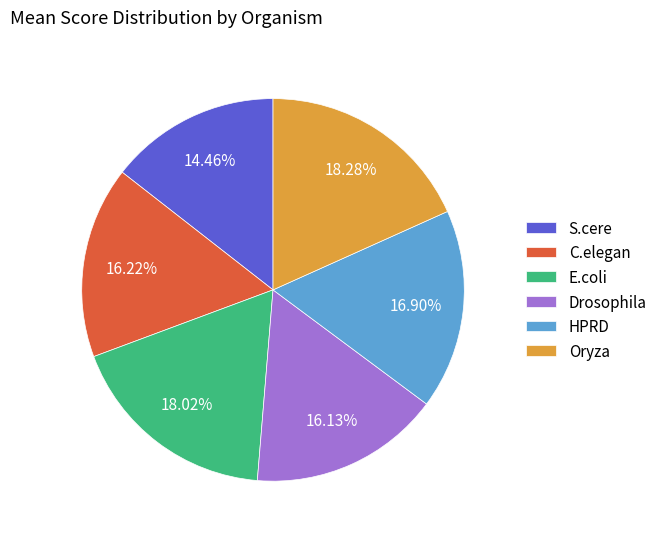

To the nearest percent, what portion does E.coli represent?

18%